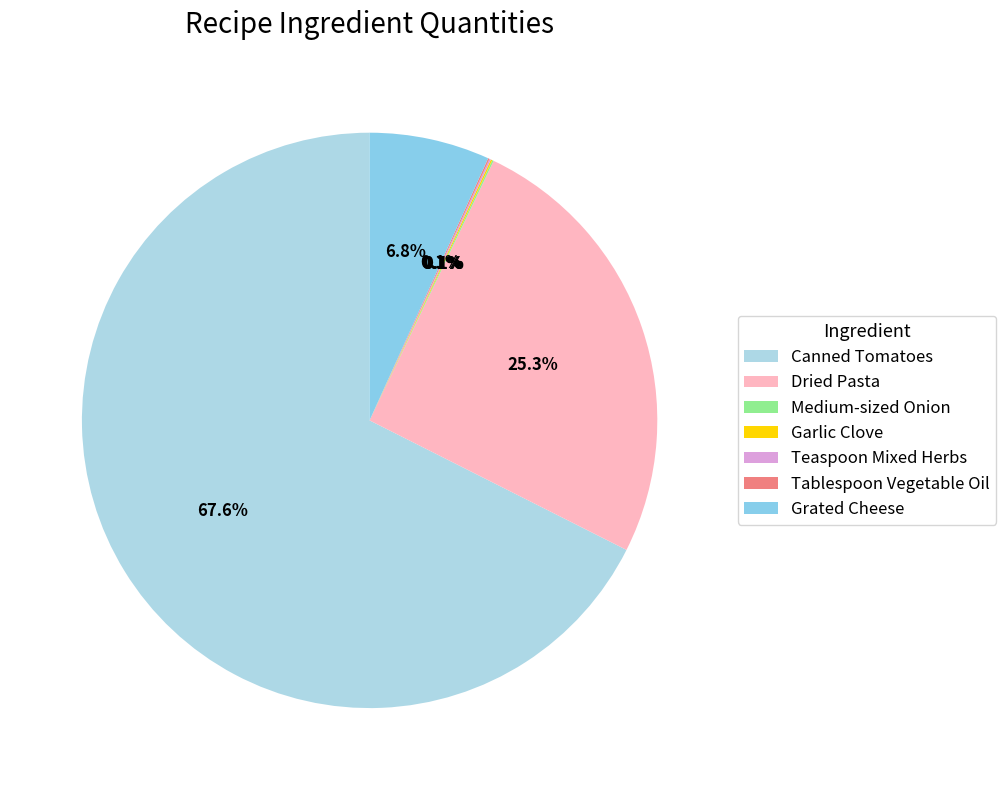

Does any single category account for the majority?

Yes